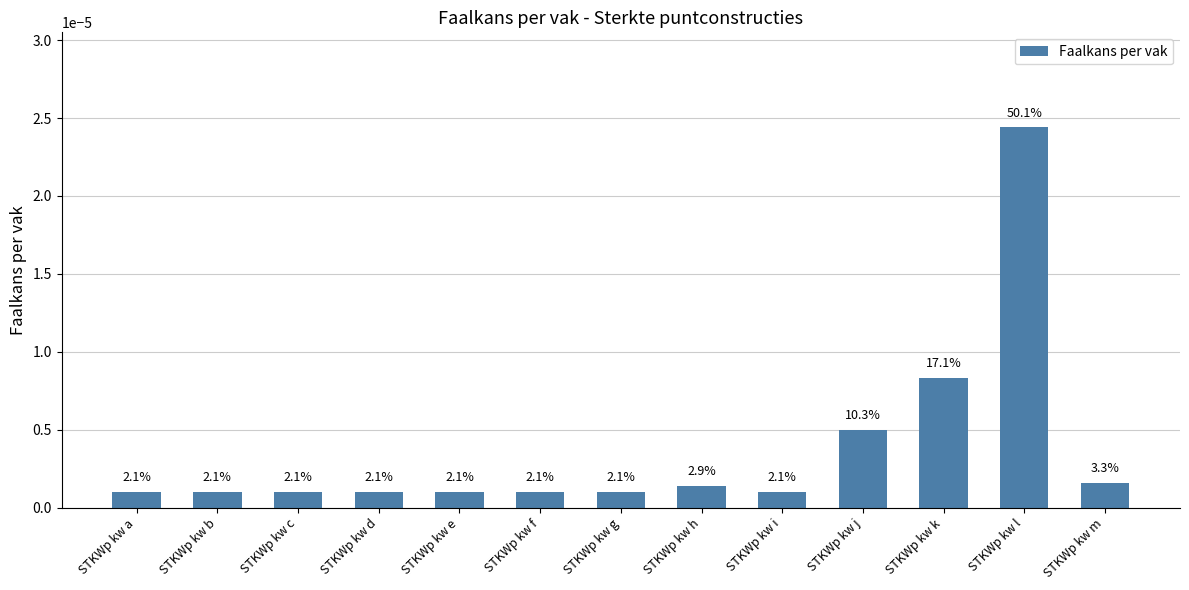

List the labels in order of value, largest first.

STKWp kw l, STKWp kw k, STKWp kw j, STKWp kw m, STKWp kw h, STKWp kw a, STKWp kw b, STKWp kw c, STKWp kw d, STKWp kw e, STKWp kw f, STKWp kw g, STKWp kw i